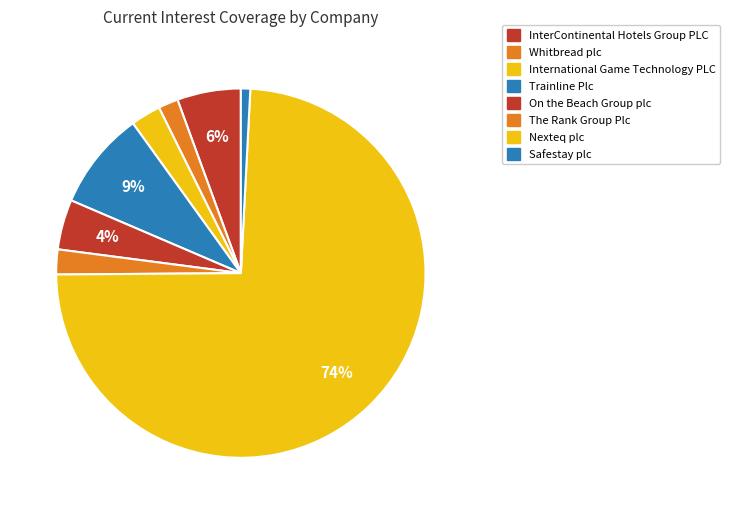

Which slice is the smallest?

Safestay plc